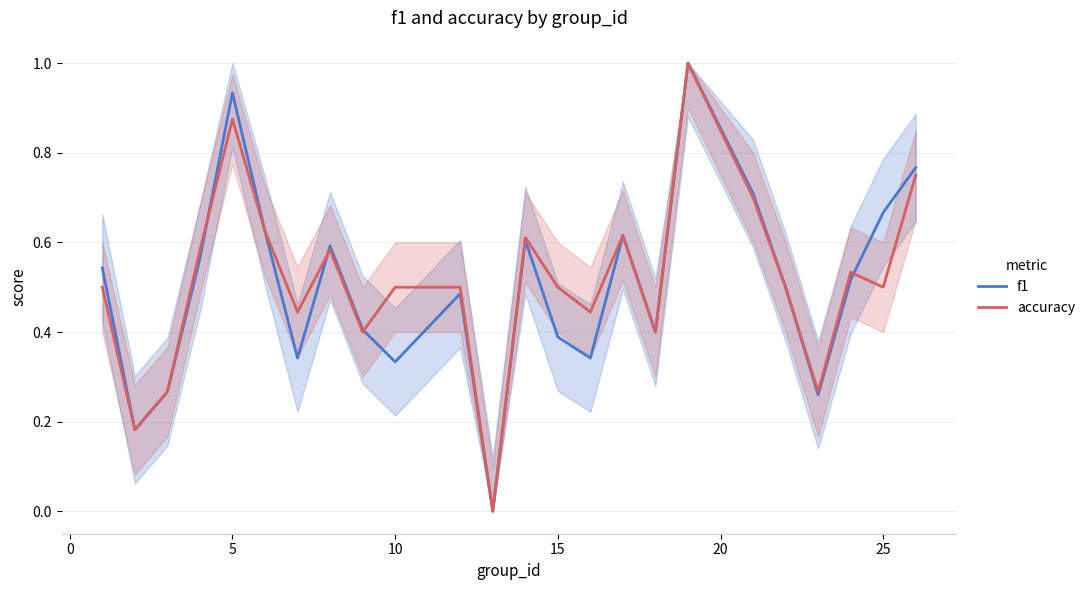

What is the maximum value shown in the chart?

1.0